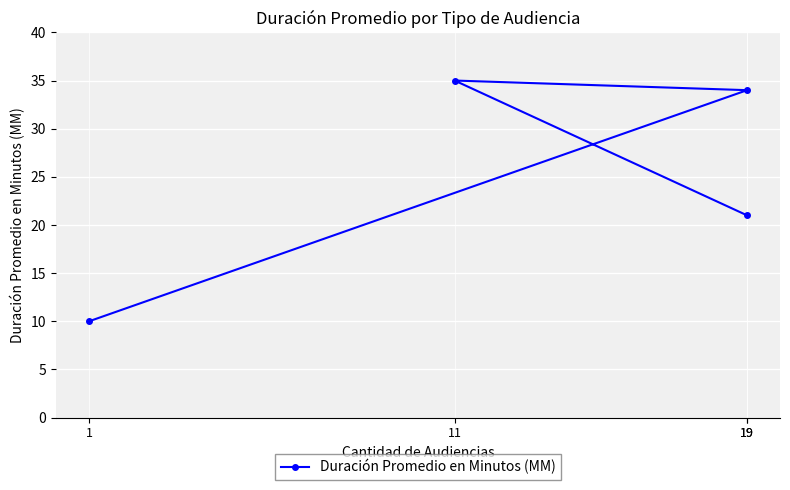

Read the value at 1, to the nearest 5.

10